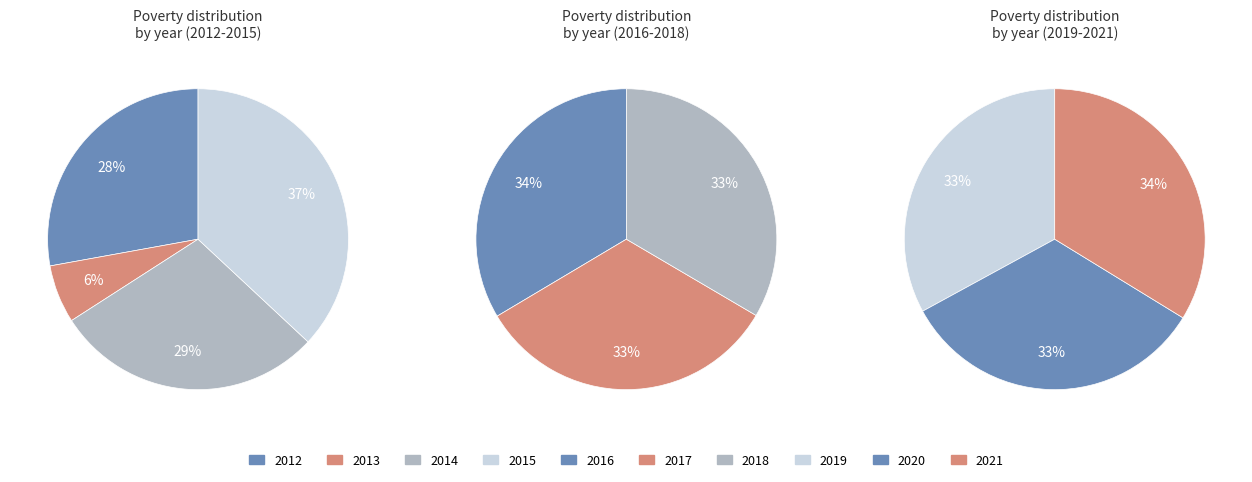

How many slices are in this pie chart?

10